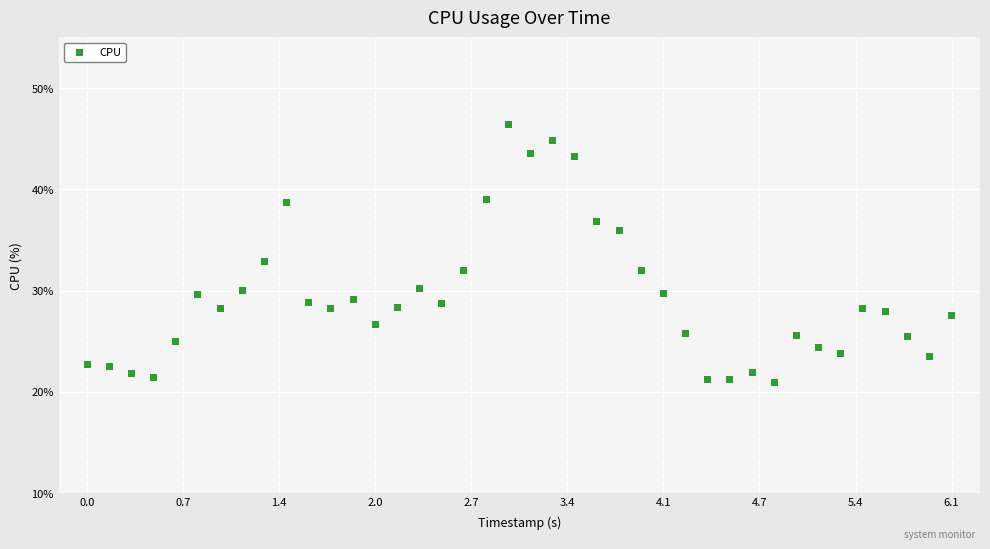

What is the range of X values (max minus min)?

6.1